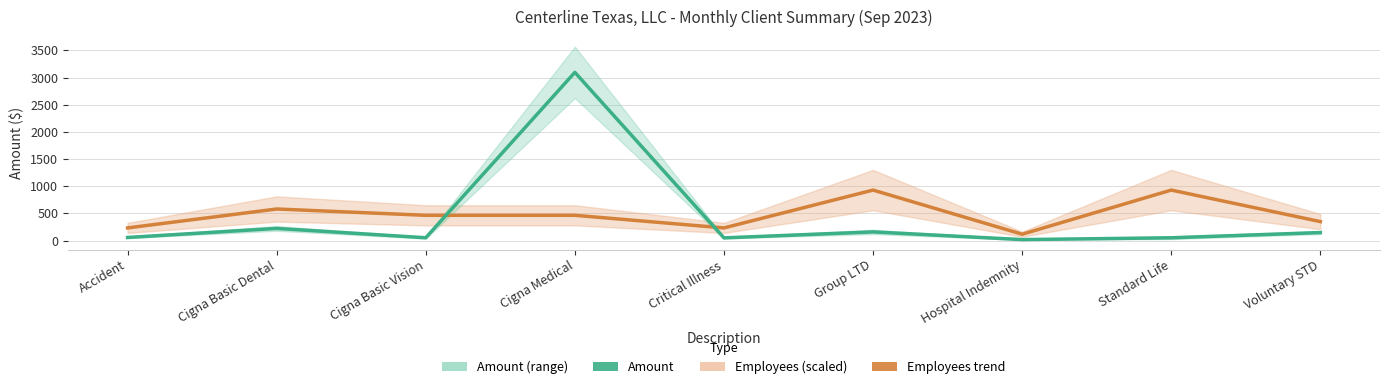

What is the sum of all Employees trend values?

4295.9